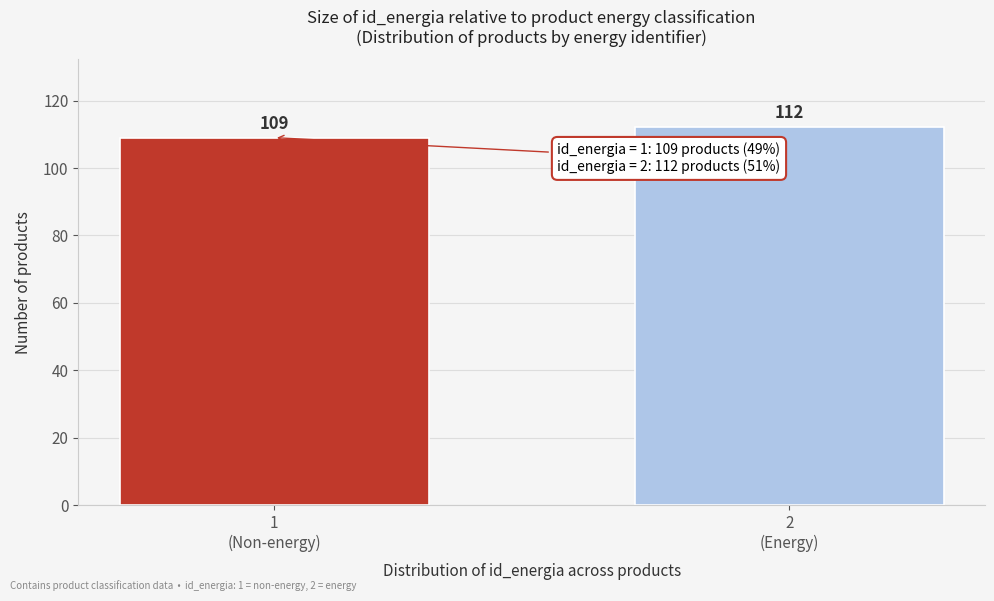

Reading left to right, transcribe all the data shown in this chart.

109	112